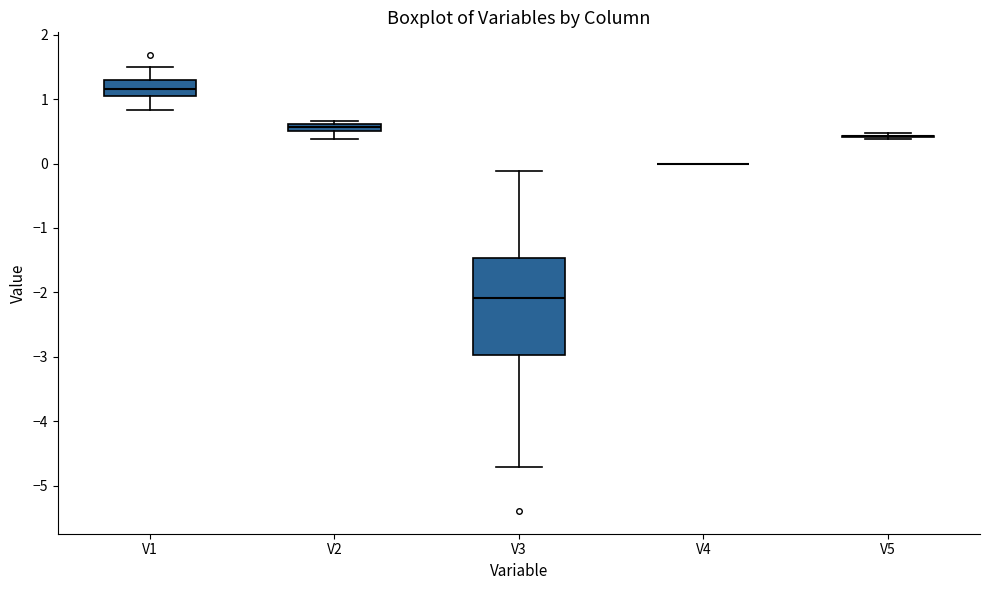

Where is the upper edge of the box for V2 on the y-axis? The values are not printed on the chart, so give them approximately, as read against the axis.

0.6